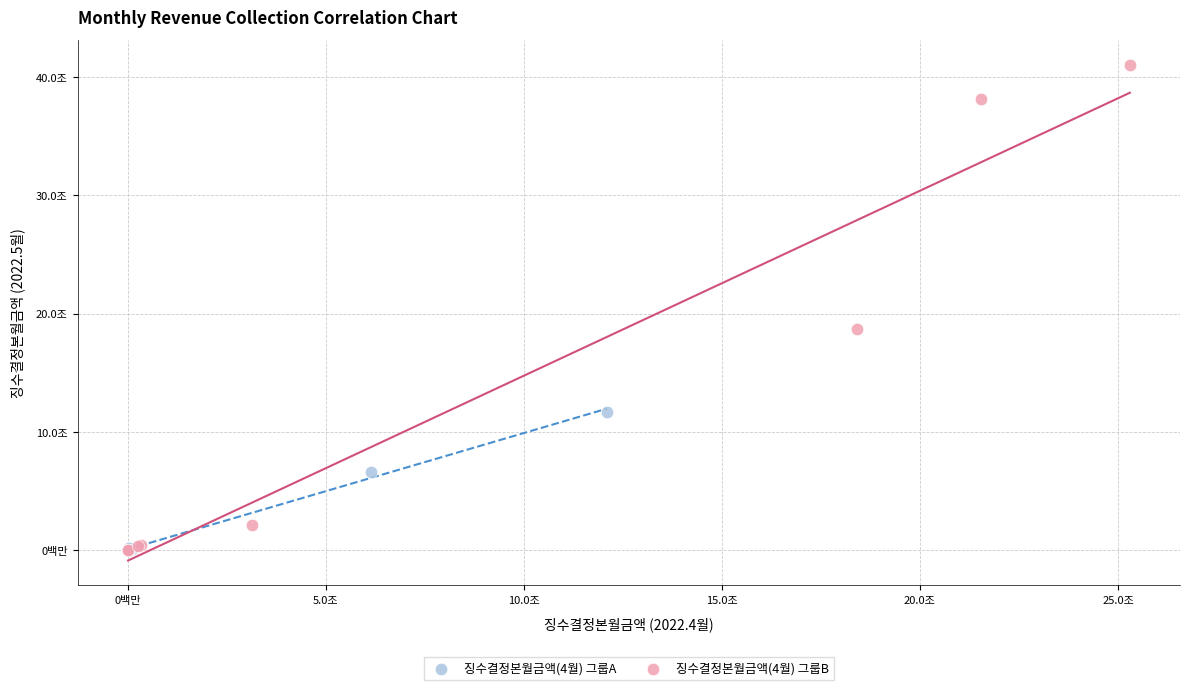

Which series has the widest spread of Y values?

징수결정본월금액(4월) 그룹B